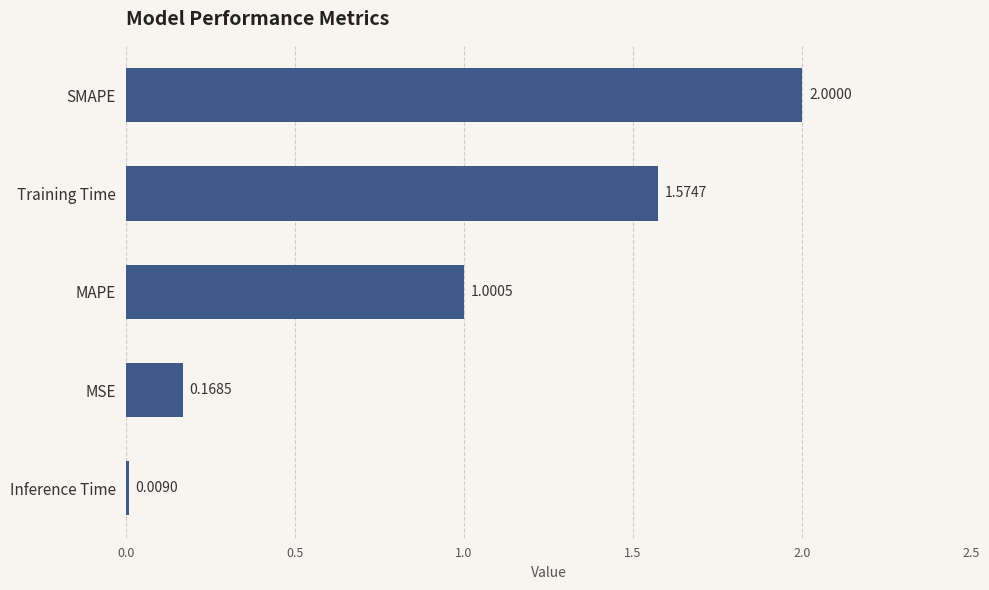

What is the sum of all values?

4.8